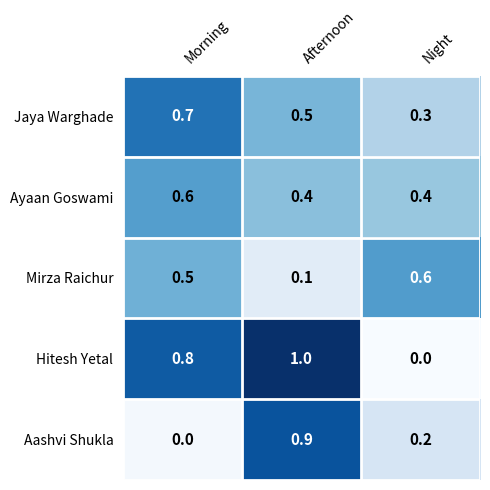

Read the Hitesh Yetal value at Morning.

0.8